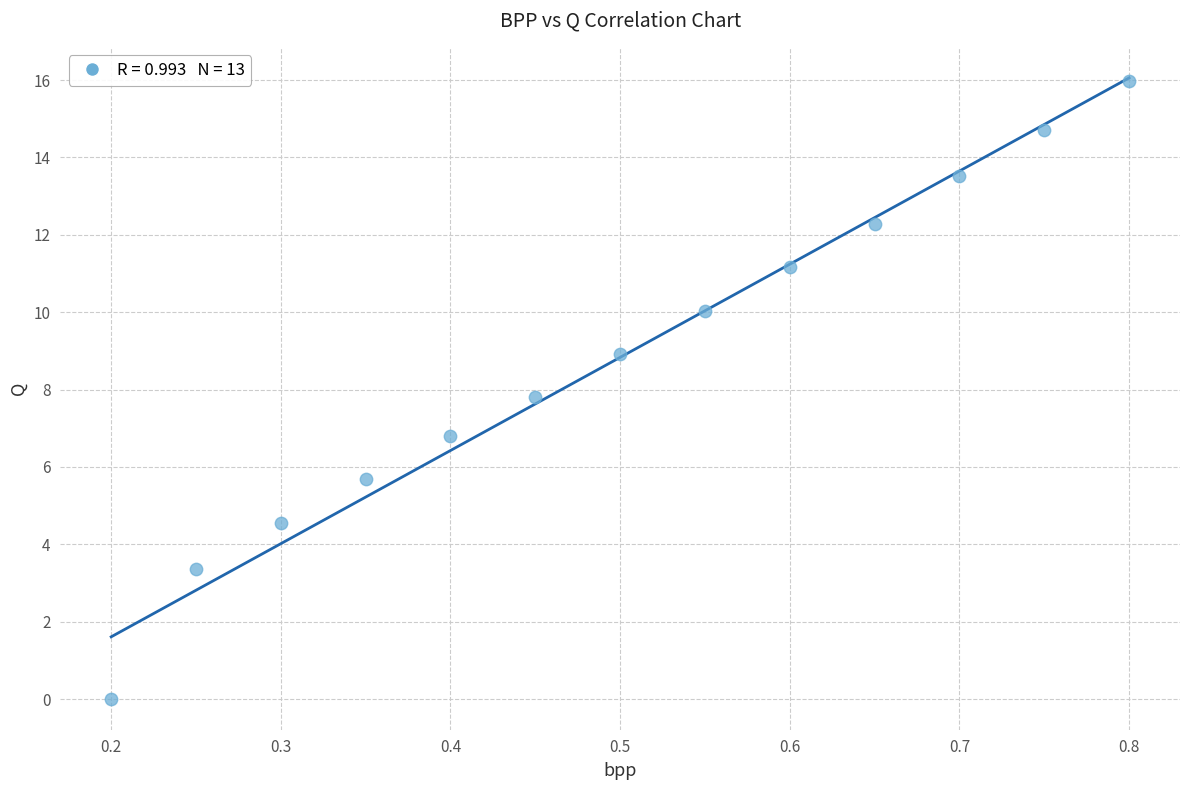

What Y value in the scatter plot is closest to 7?

6.8